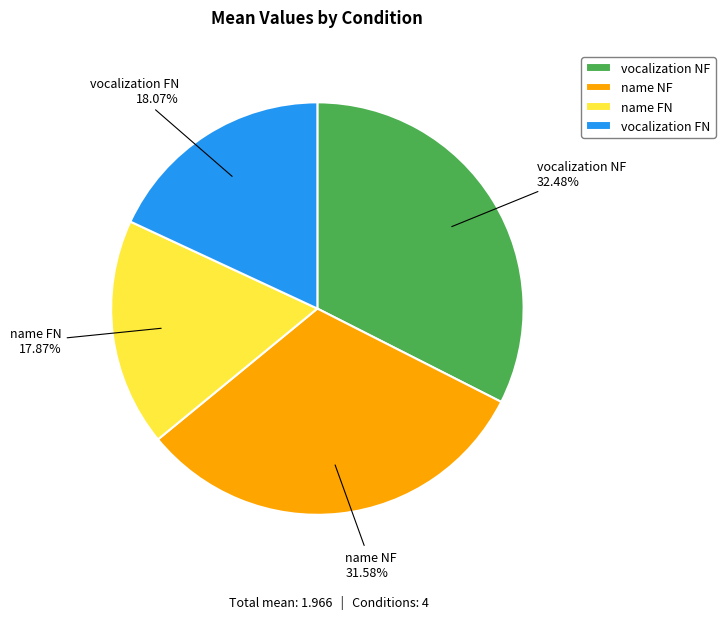

To the nearest percent, what is the difference between the largest and smallest slice percentages?

15%